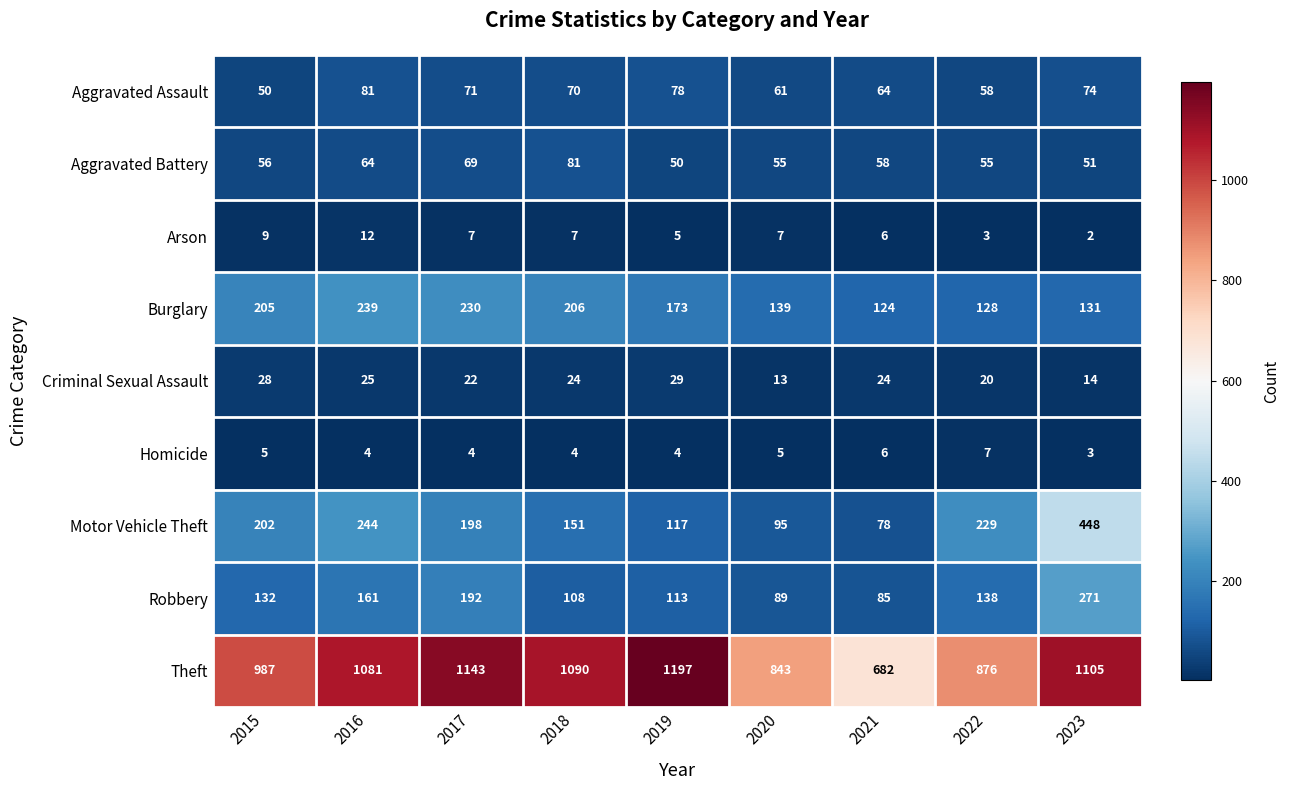

Which series has the largest range (max minus min)?

Theft